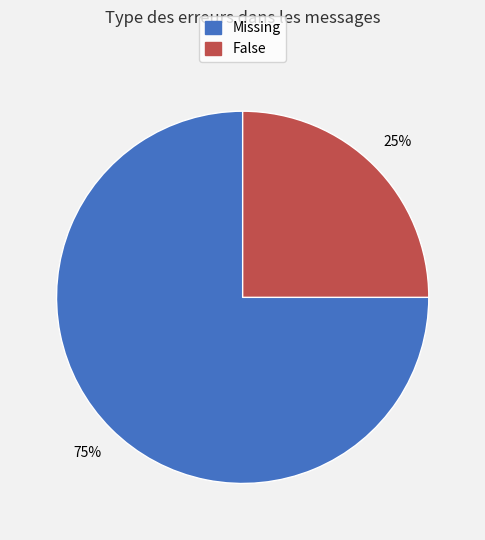

What percentage is the False slice, to the nearest percent?

25%